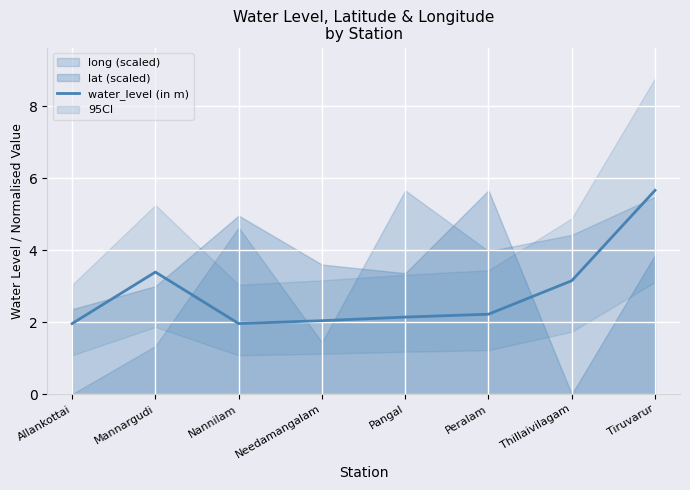

How many points are lower than both their immediate neighbors (excluding endpoints)?

1